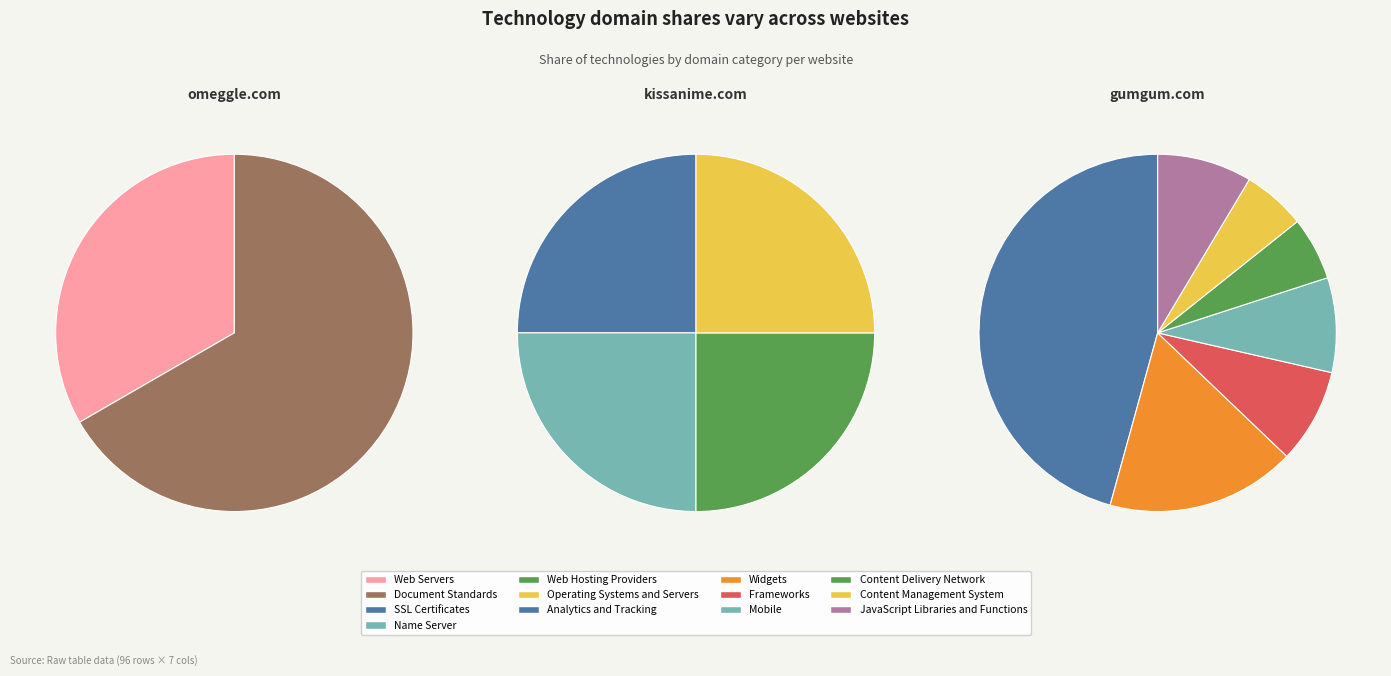

What is the change in value from Analytics and Tracking to Widgets?

-10